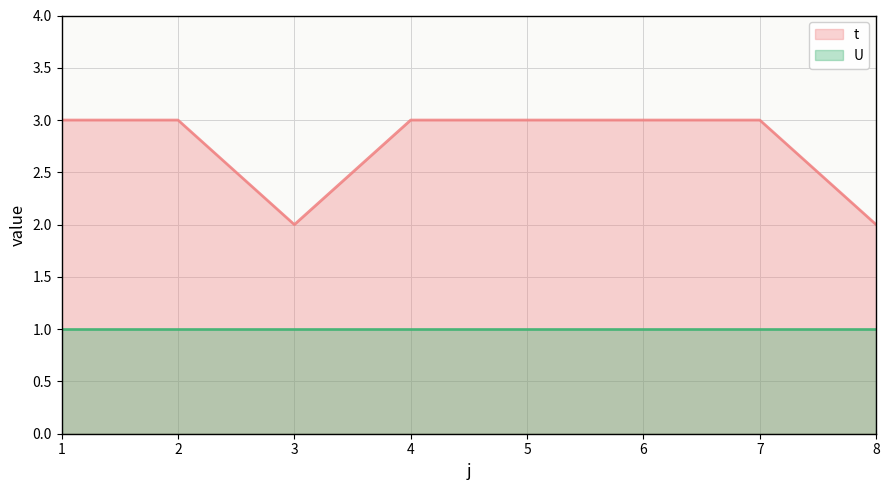

True or false: U and t cross at least once.

False